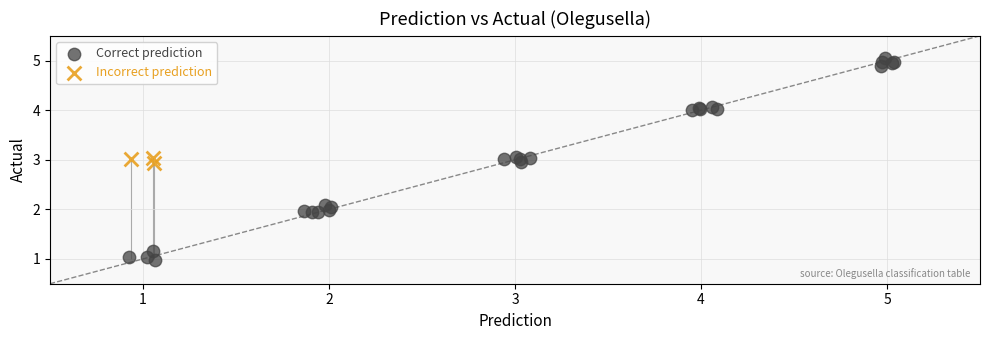

Which series has the widest spread of Y values?

Correct prediction